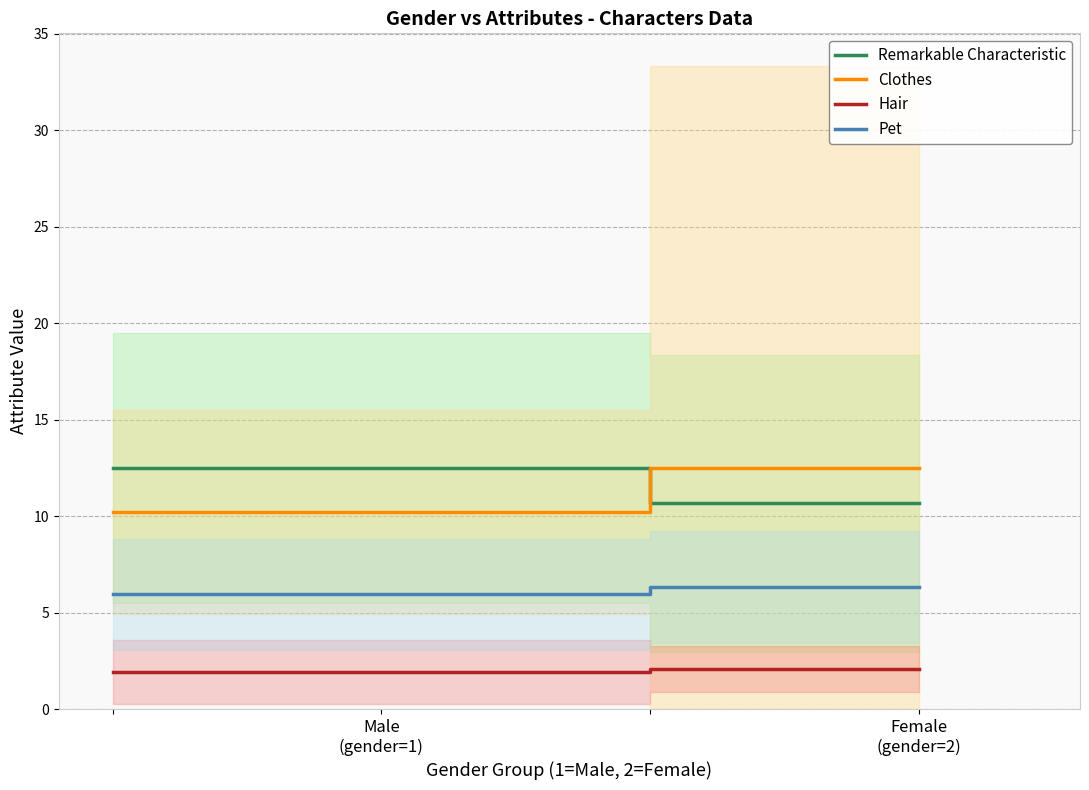

Reading left to right, transcribe all the data shown in this chart.

Remarkable Characteristic: 12.5	12.5	10.7	10.7
Clothes: 10.2	10.2	12.5	12.5
Hair: 1.9	1.9	2.1	2.1
Pet: 6.0	6.0	6.3	6.3